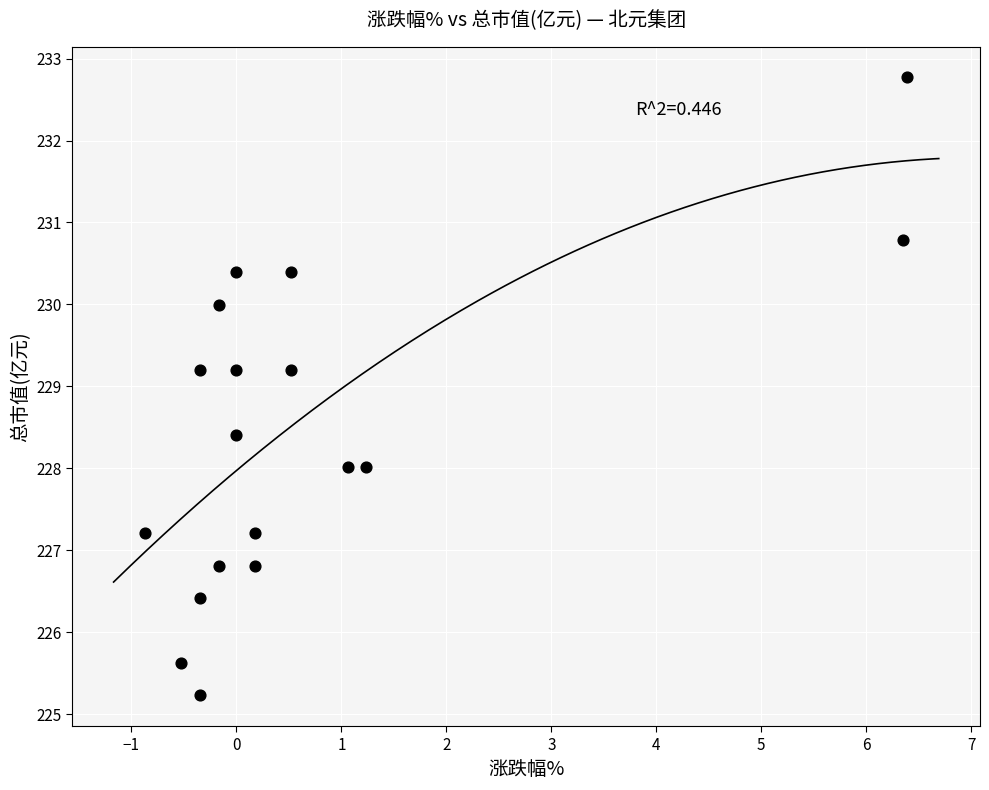

What is the range of Y values (max minus min)?

7.5